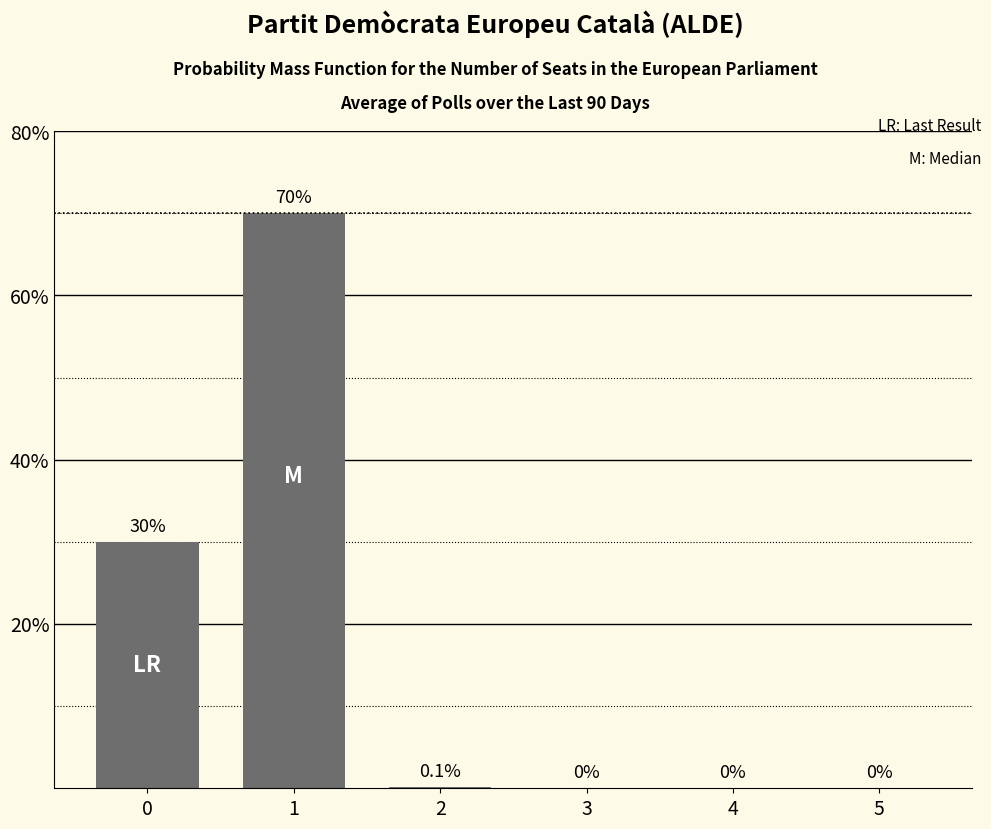

How many positive values are there?

3